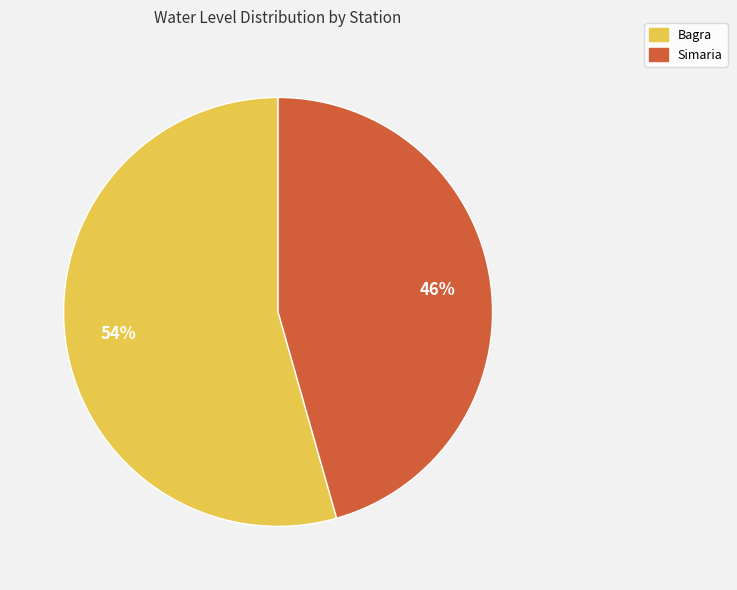

True or false: Bagra accounts for 48% of the total.

False